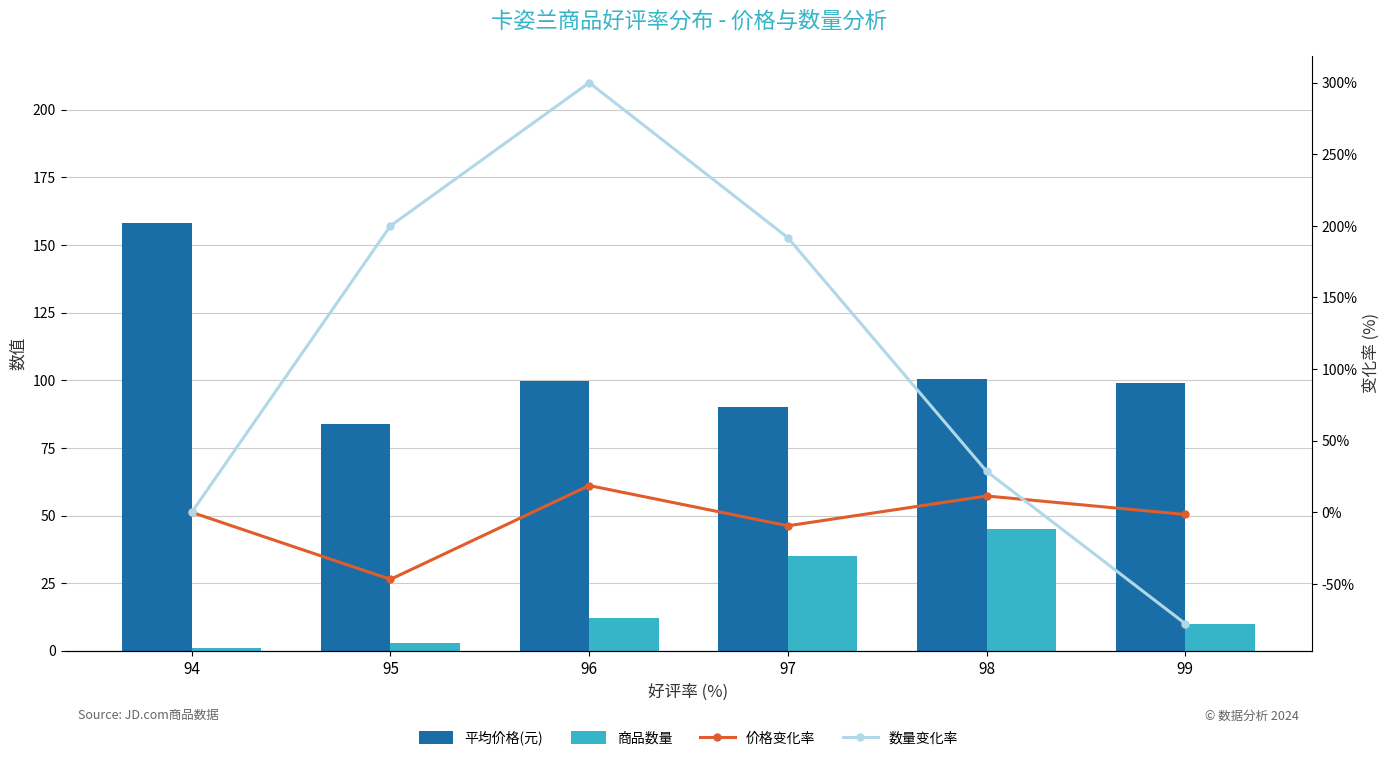

Reading left to right, what are all the values shown in this chart?

平均价格(元): 94=158.0	95=84.0	96=99.7	97=90.3	98=100.6	99=99.0
商品数量: 94=1.0	95=3.0	96=12.0	97=35.0	98=45.0	99=10.0
价格变化率: 94=0.0	95=-46.8	96=18.7	97=-9.4	98=11.4	99=-1.5
数量变化率: 94=0.0	95=200.0	96=300.0	97=191.7	98=28.6	99=-77.8